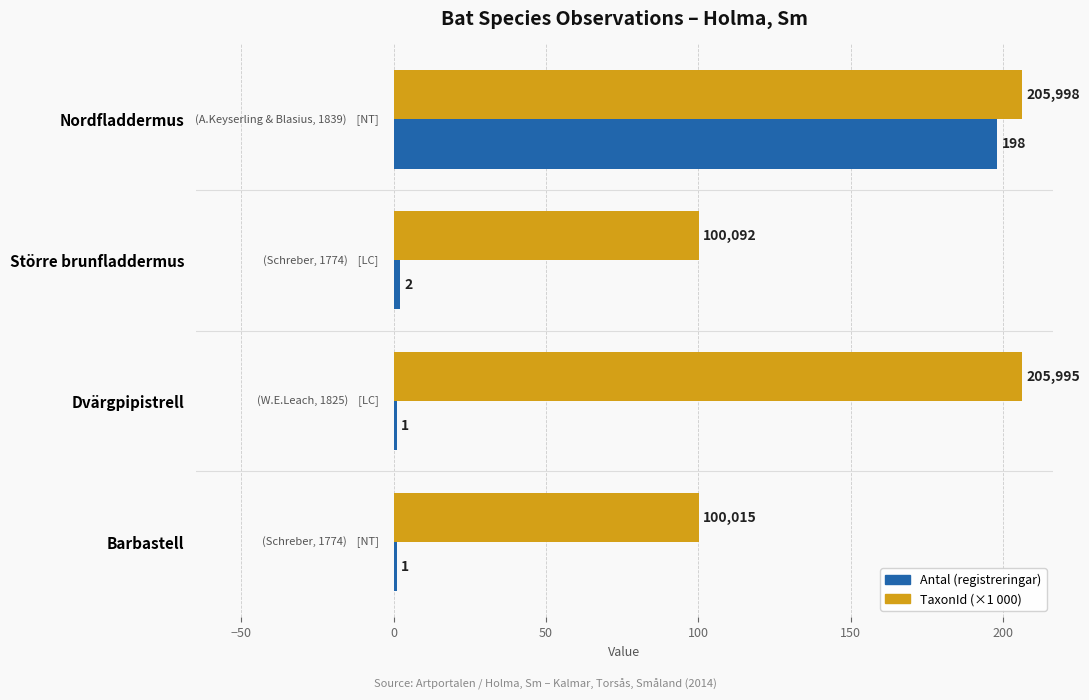

Read the TaxonId (×1 000) value at Dvärgpipistrell.

206.0